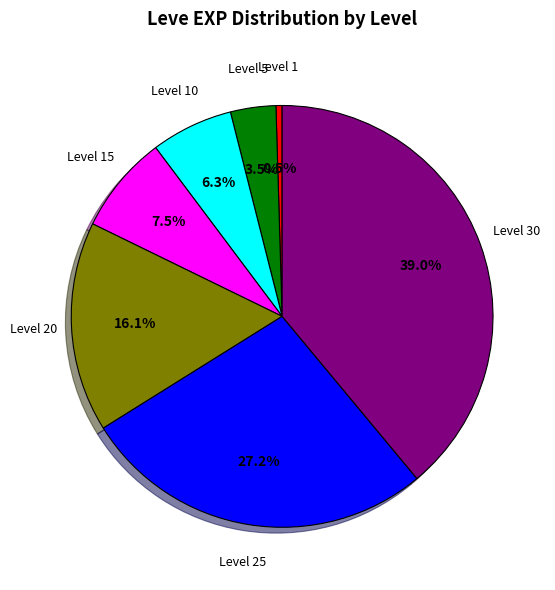

Does any single category account for the majority?

No